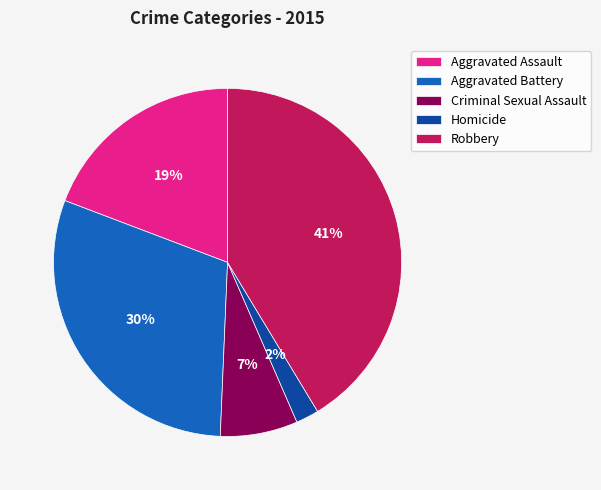

Is it true that Criminal Sexual Assault is 7% of the pie?

True